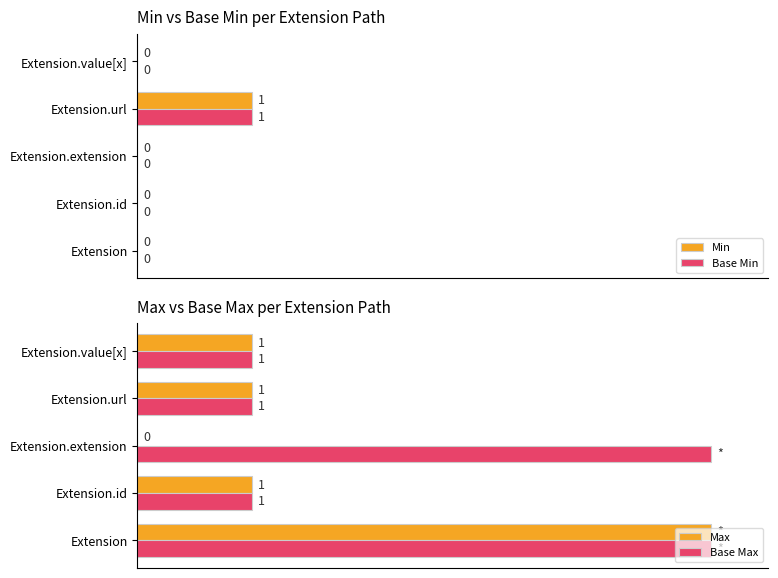

How many categories are shown in the chart?

5